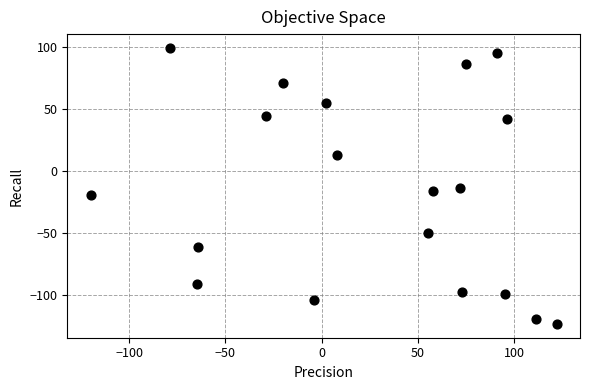

What is the range of Y values (max minus min)?

222